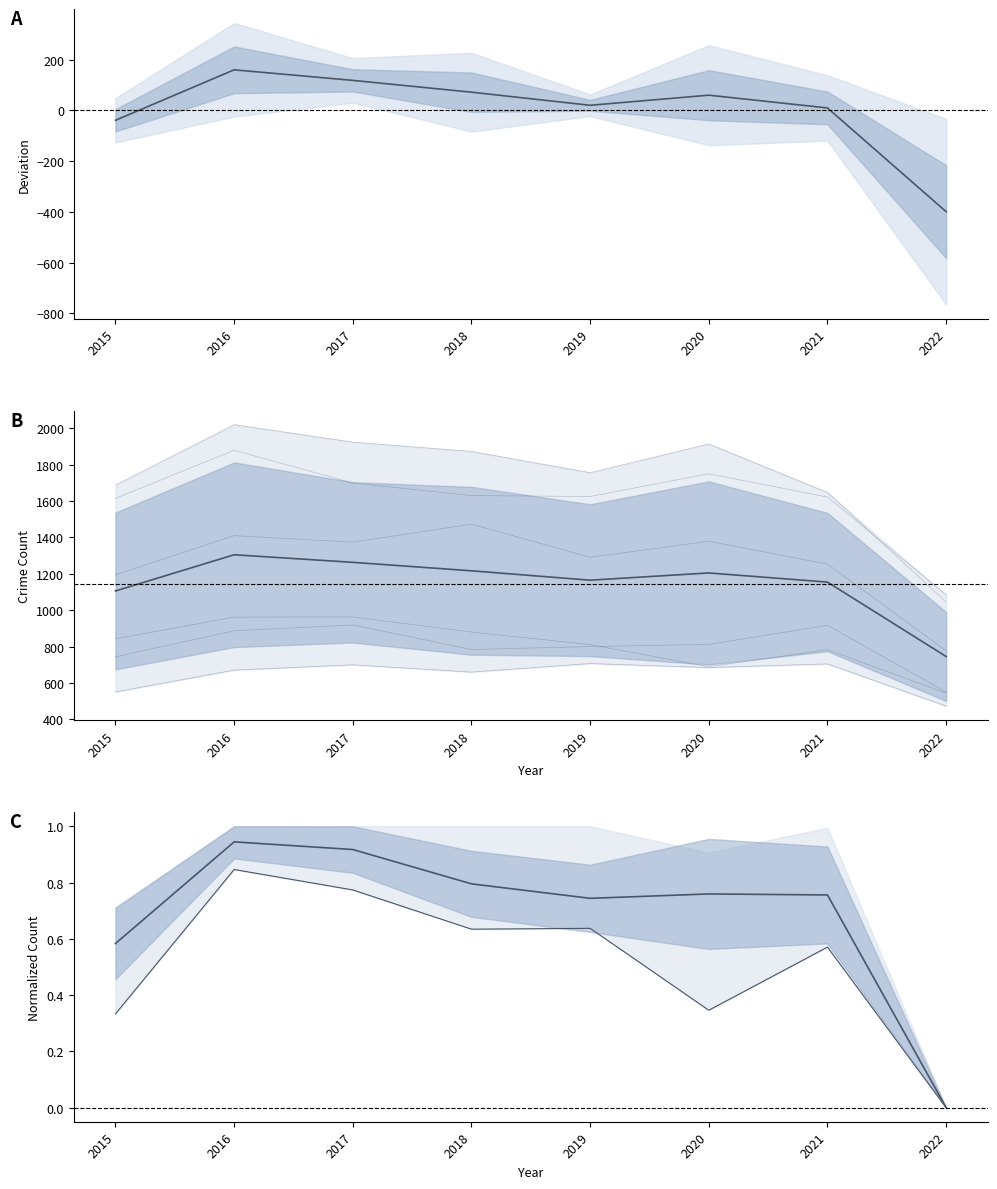

How many values in the Austin series are below 1873?

4